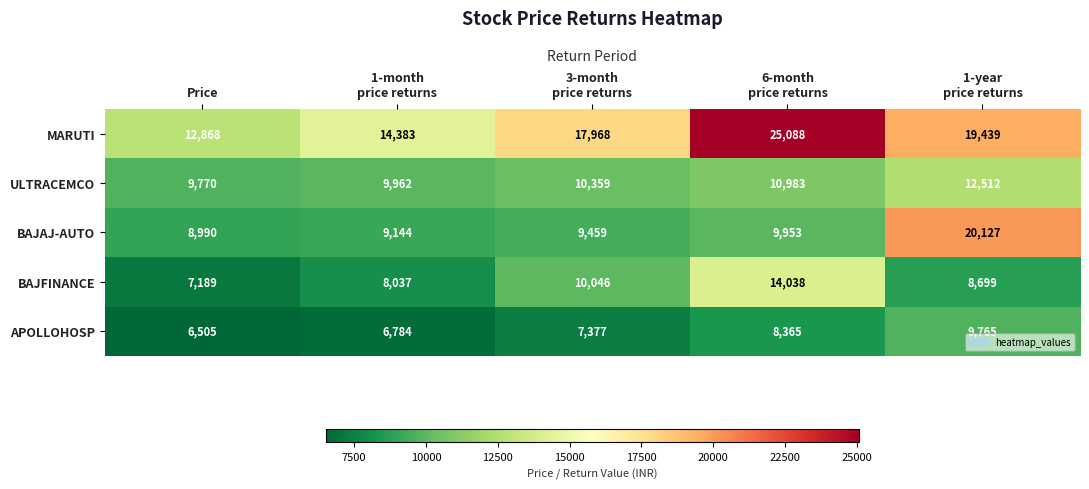

Reading left to right, transcribe all the data shown in this chart.

MARUTI: 12868	14383	17968	25088	19439
ULTRACEMCO: 9770	9962	10359	10983	12512
BAJAJ-AUTO: 8990	9144	9459	9953	20127
BAJFINANCE: 7189	8037	10046	14038	8699
APOLLOHOSP: 6505	6784	7377	8365	9765